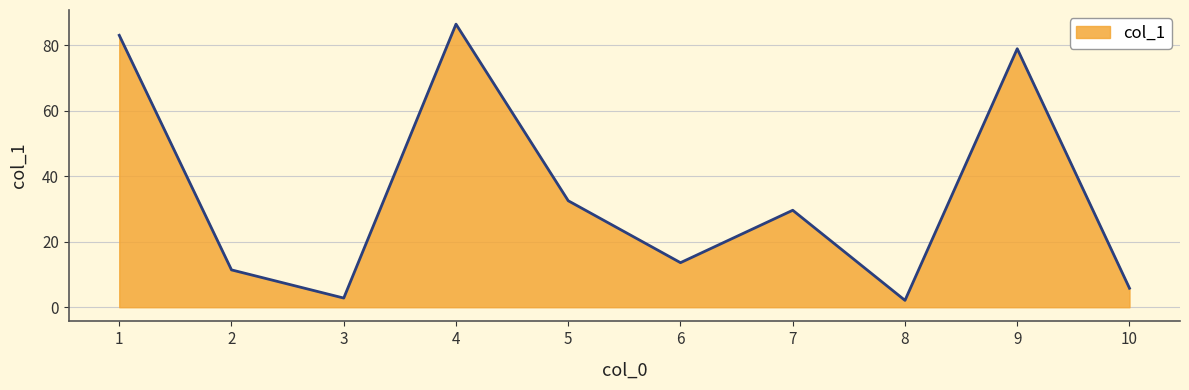

The value at 8 is 2.1. True or false?

True